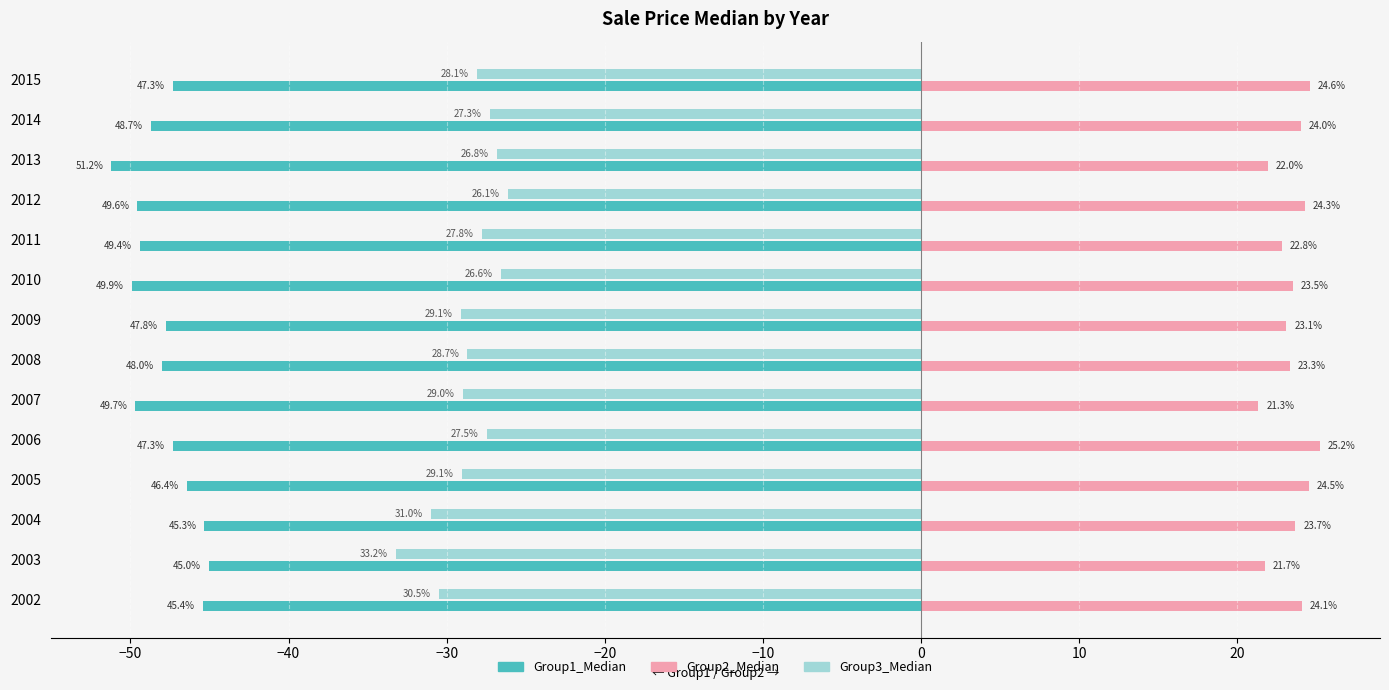

What are all the series names shown in the legend?

Group1_Median, Group2_Median, Group3_Median